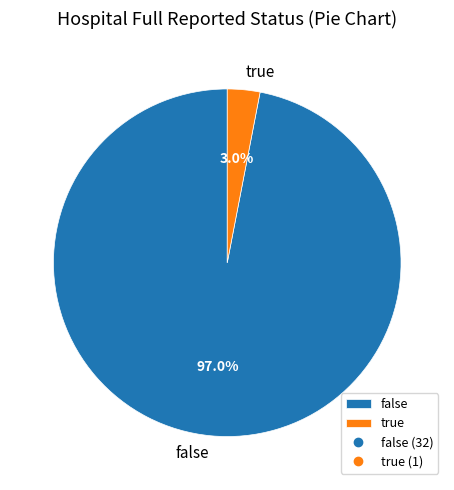

Is it true that true is 3% of the pie?

True